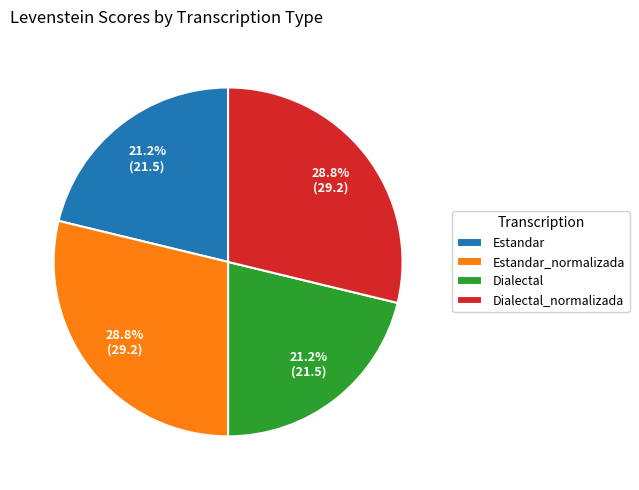

Is there any slice that represents more than half of the pie?

No